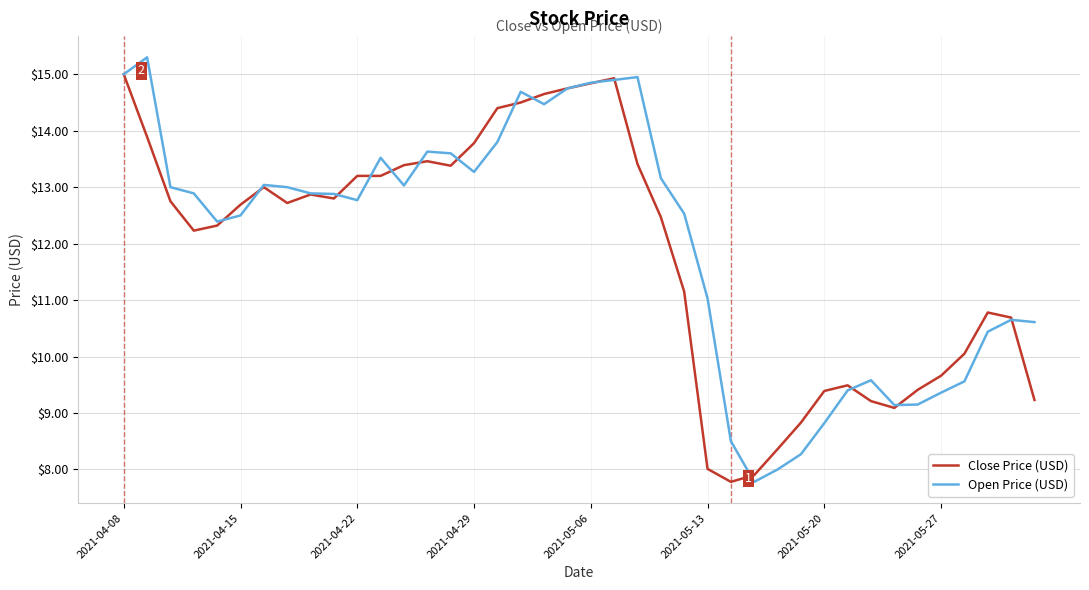

Which series has the widest spread of values?

Open Price (USD)